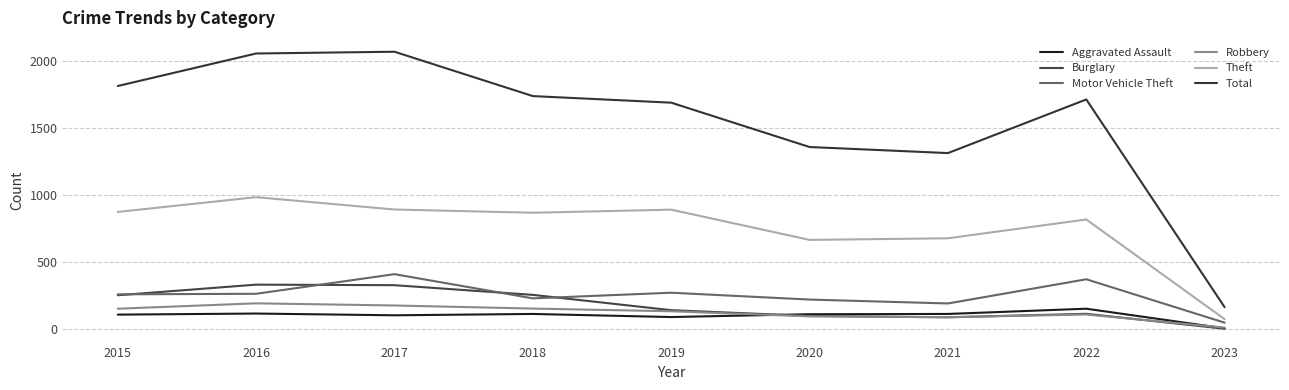

Is the value of Total at 2020 greater than the value of Aggravated Assault at 2019?

Yes